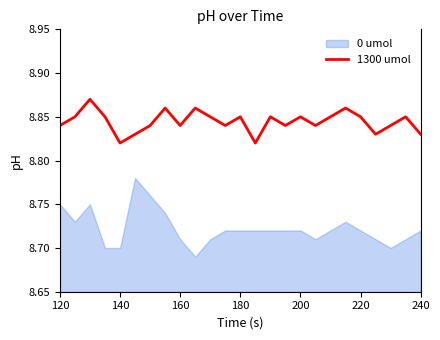

Does the chart have visible grid lines?

No